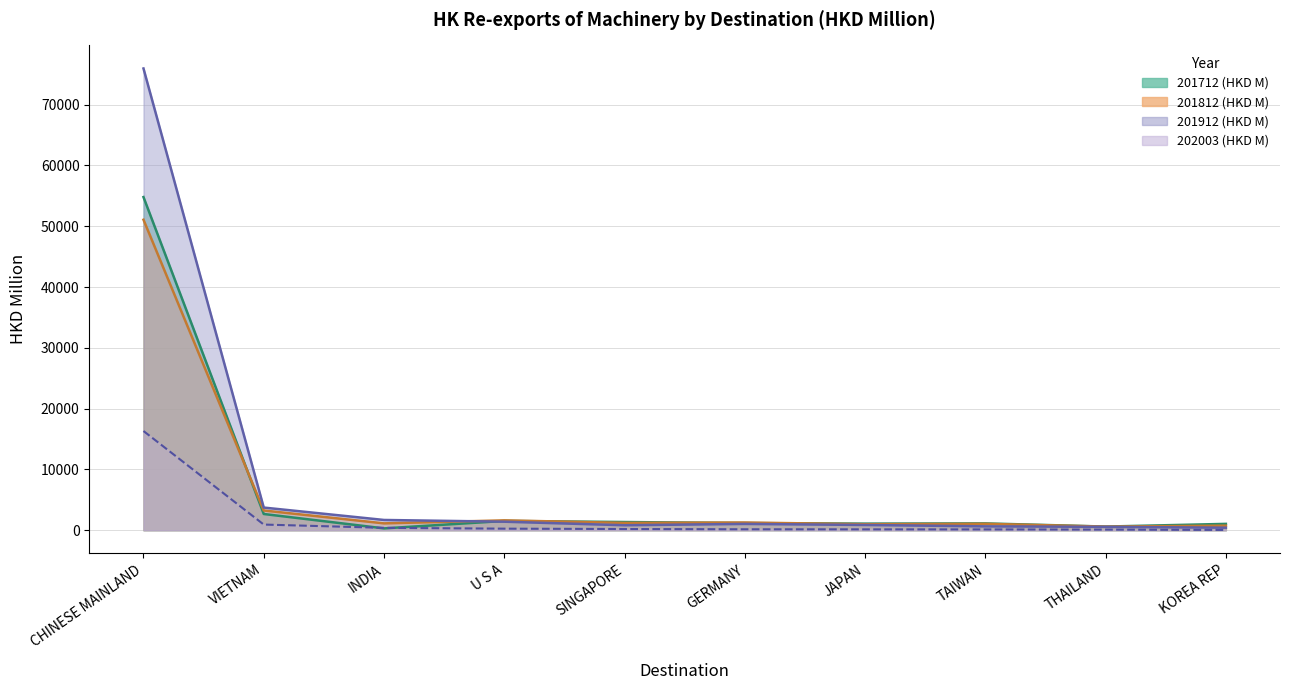

What is the sum of all 201912 (HKD M) values?

87142.8